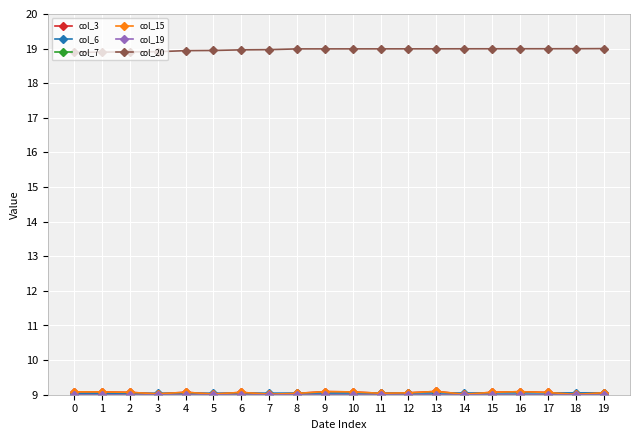

What is the total value across all series at 3?

64.0